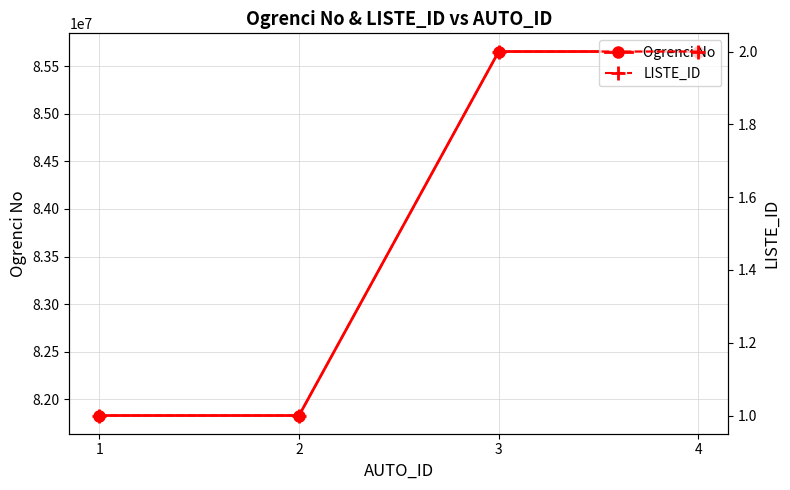

How many distinct data groups are displayed?

2